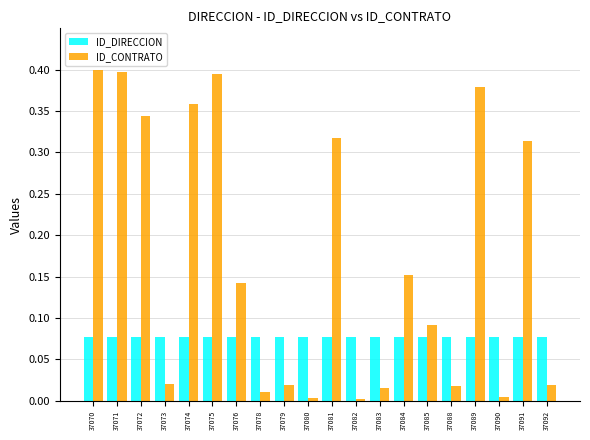

Is it true that ID_CONTRATO equals 0.4 at 37070?

True